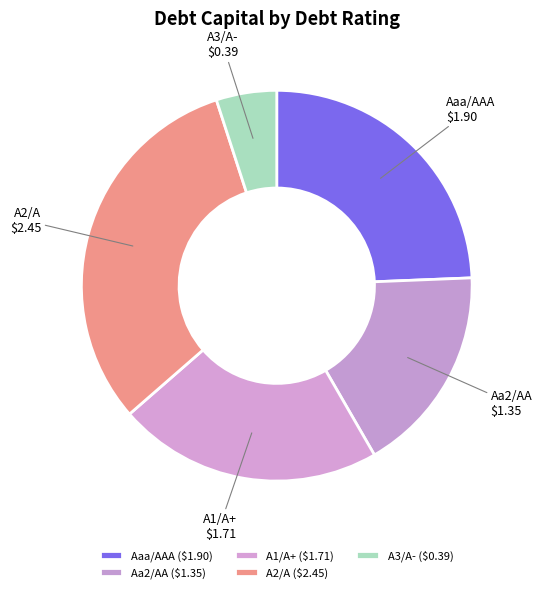

Does any single category account for the majority?

No